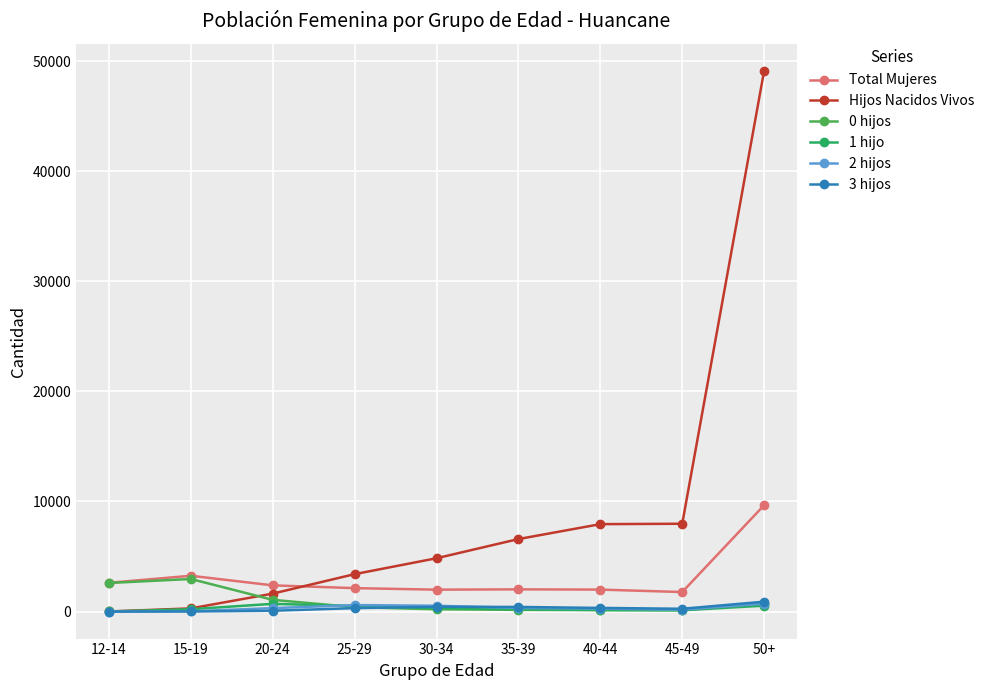

What is the difference between the highest and lowest values at 30-34?

4638